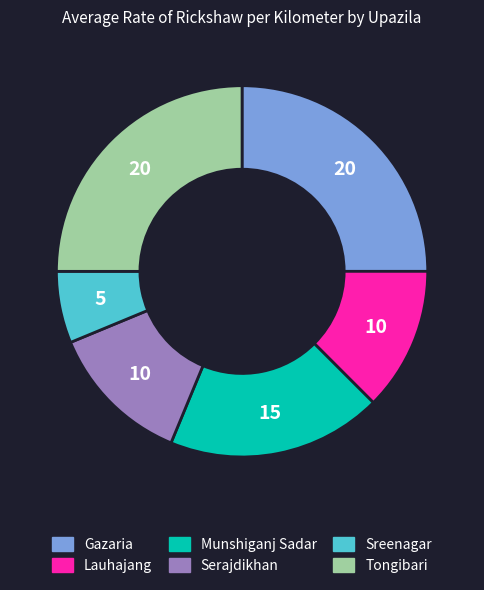

Is it true that Munshiganj Sadar is 19% of the pie?

True